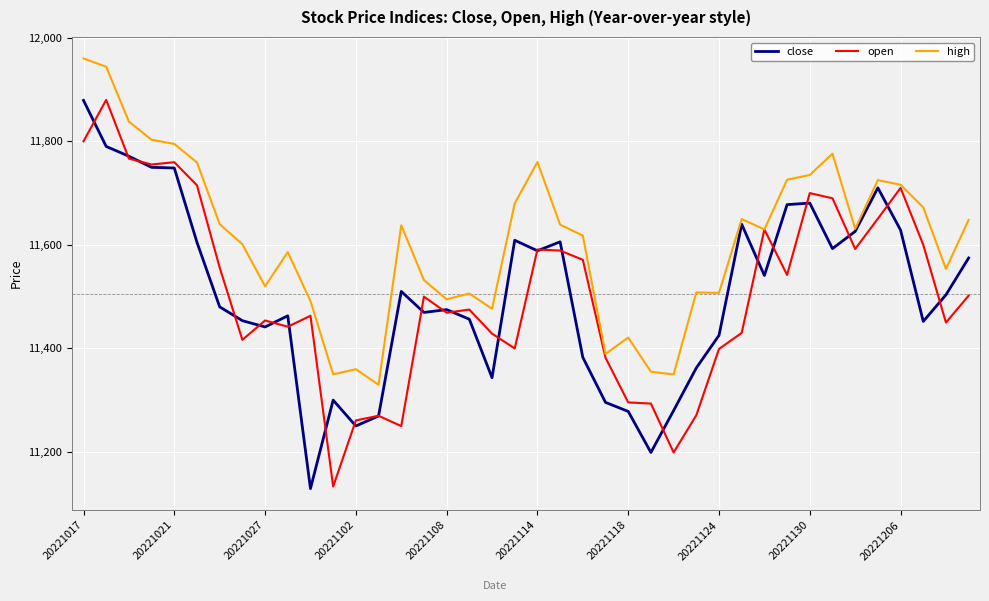

What are all the series names shown in the legend?

close, open, high